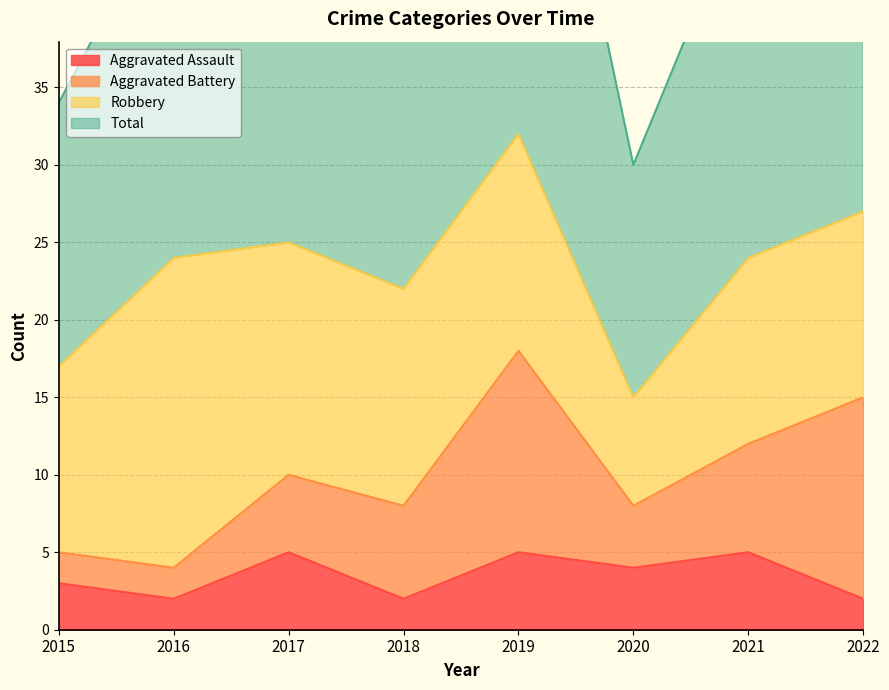

Is it true that Aggravated Assault equals 2 at 2016?

True